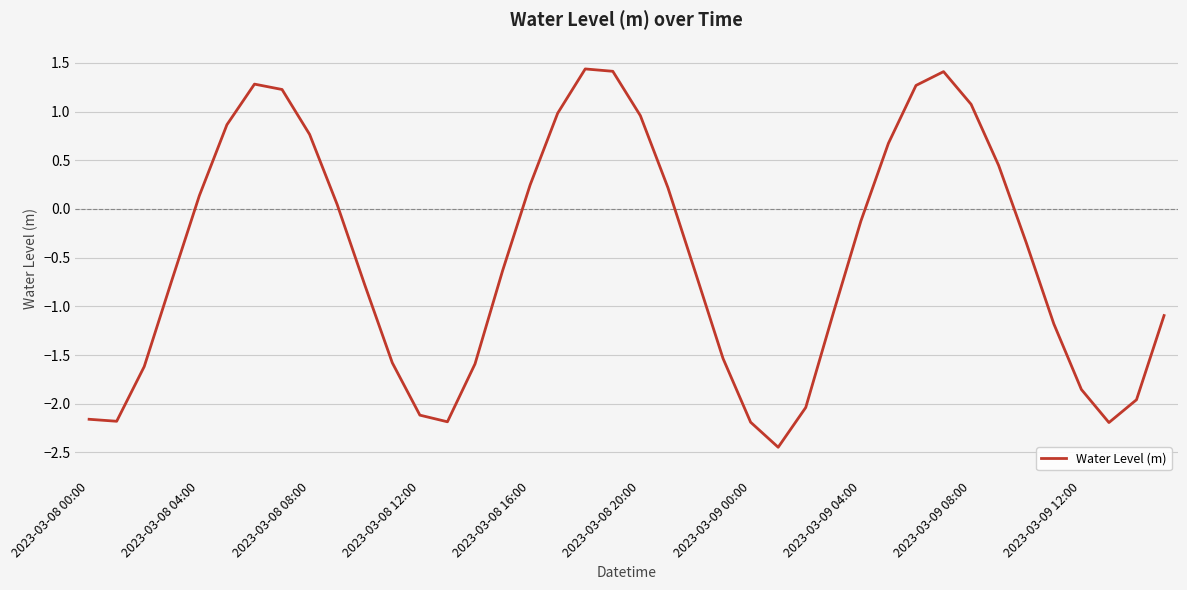

What is the maximum value shown in the chart?

1.4